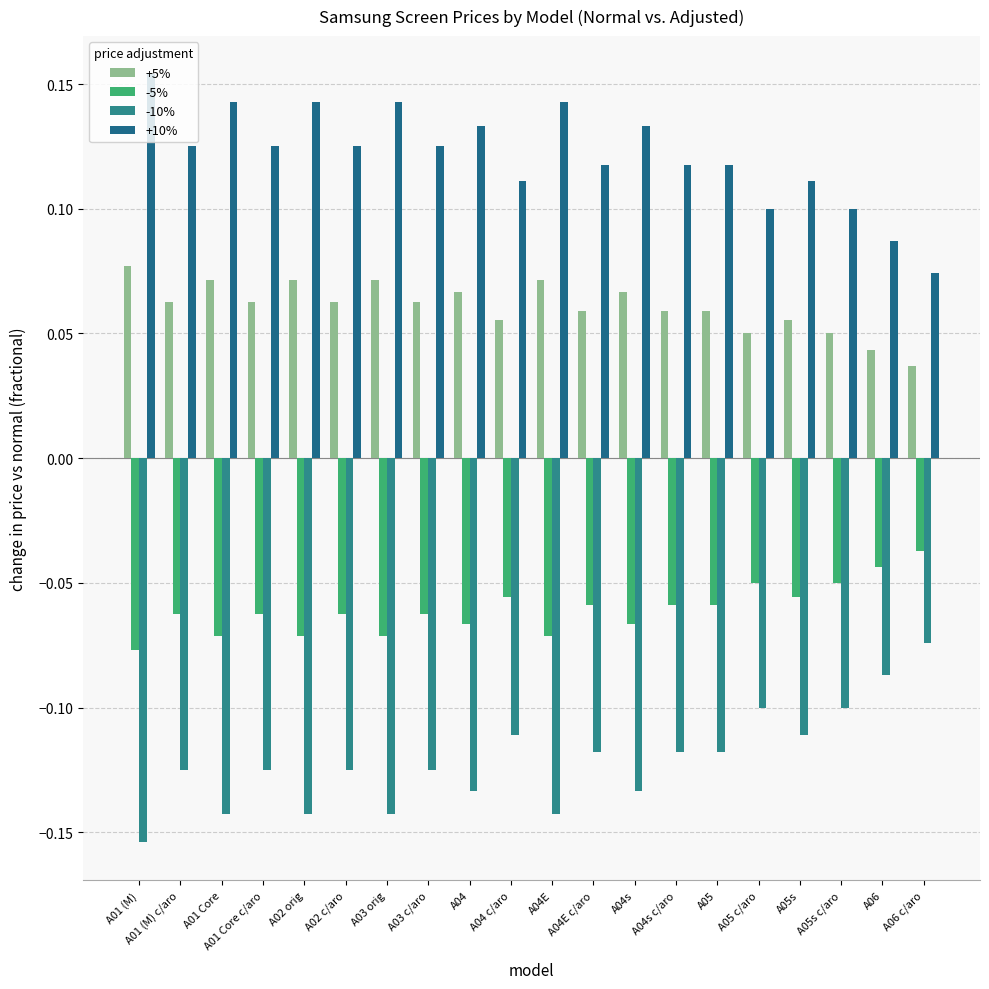

How many bars are there in each group?

4